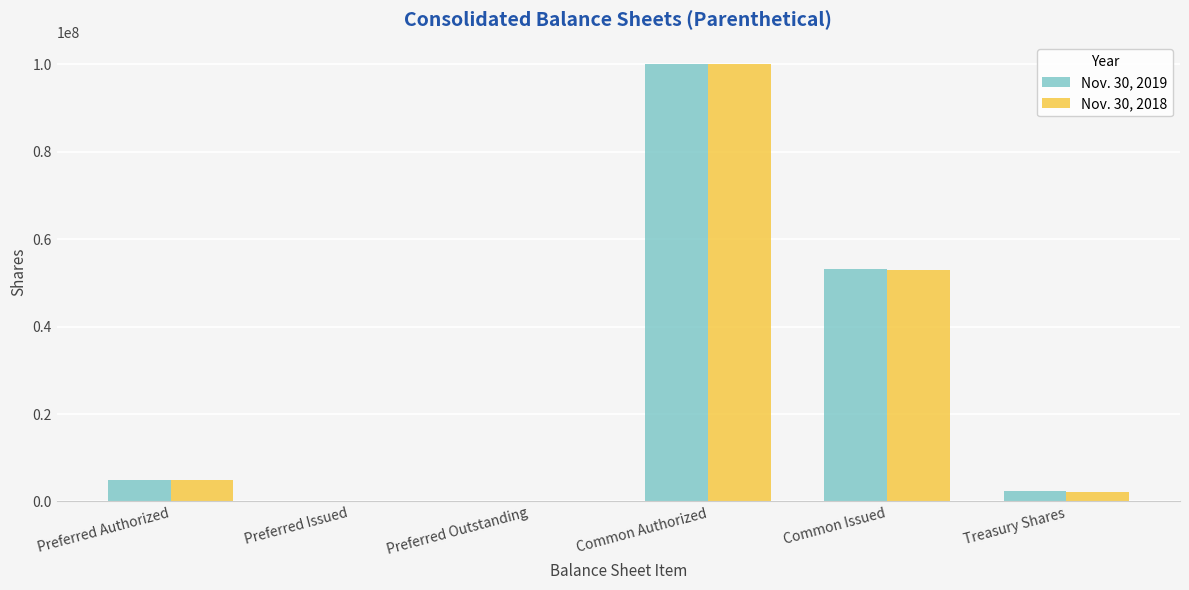

At which category is the sum across all series the highest?

Common Authorized